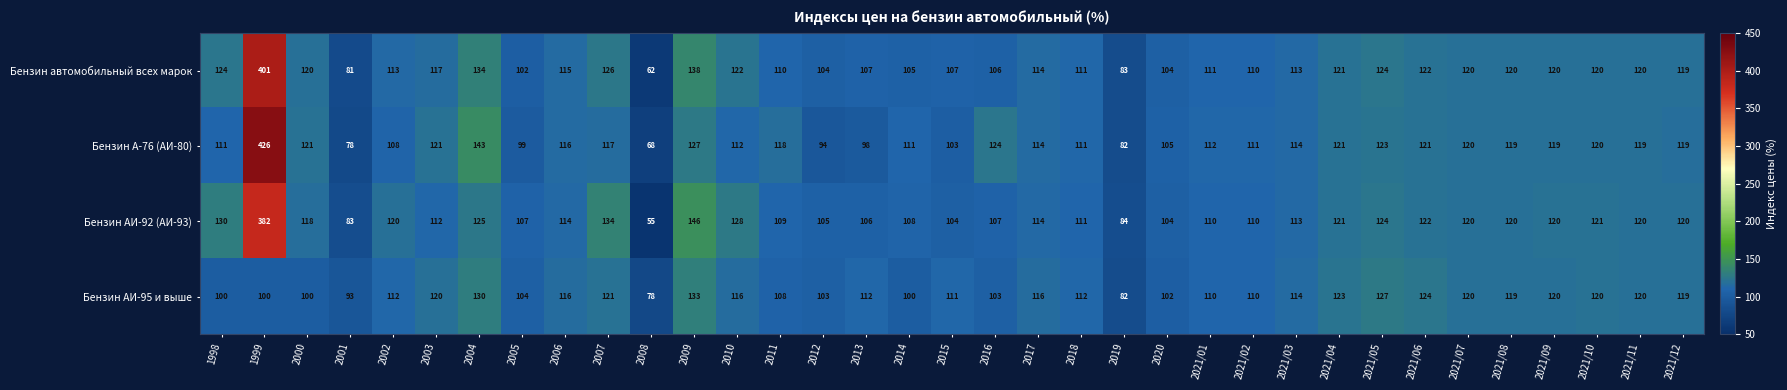

The Бензин АИ-95 и выше series shows 166 at 2018. True or false?

False